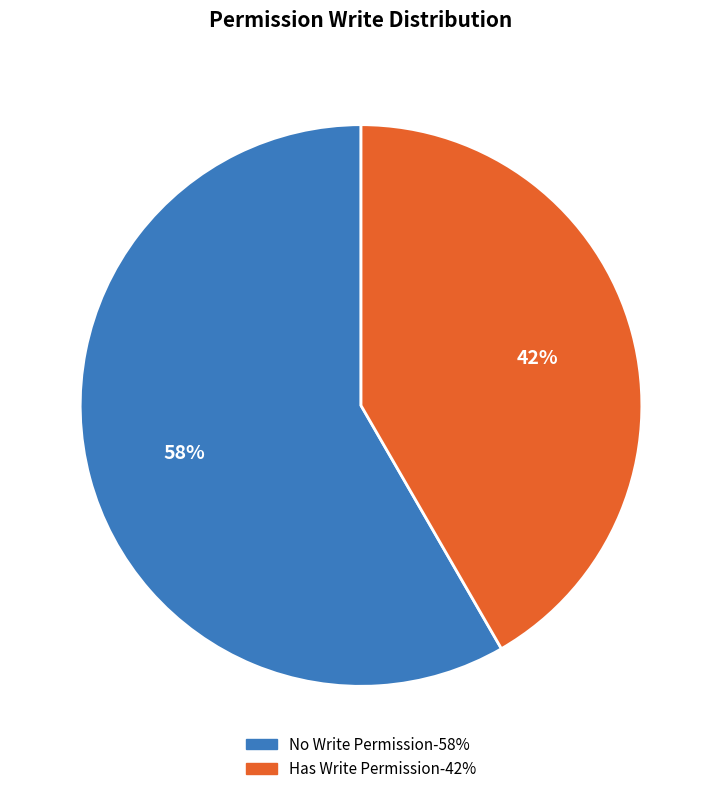

To the nearest percent, what is the average slice percentage?

50%